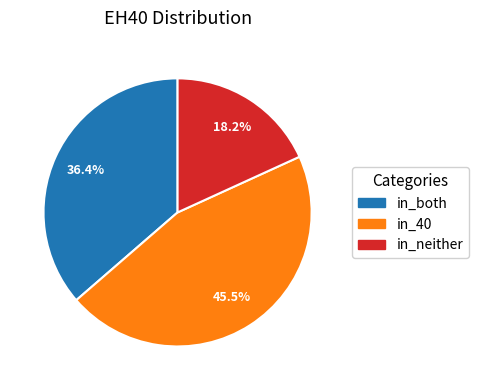

Is there a majority slice in this chart?

No